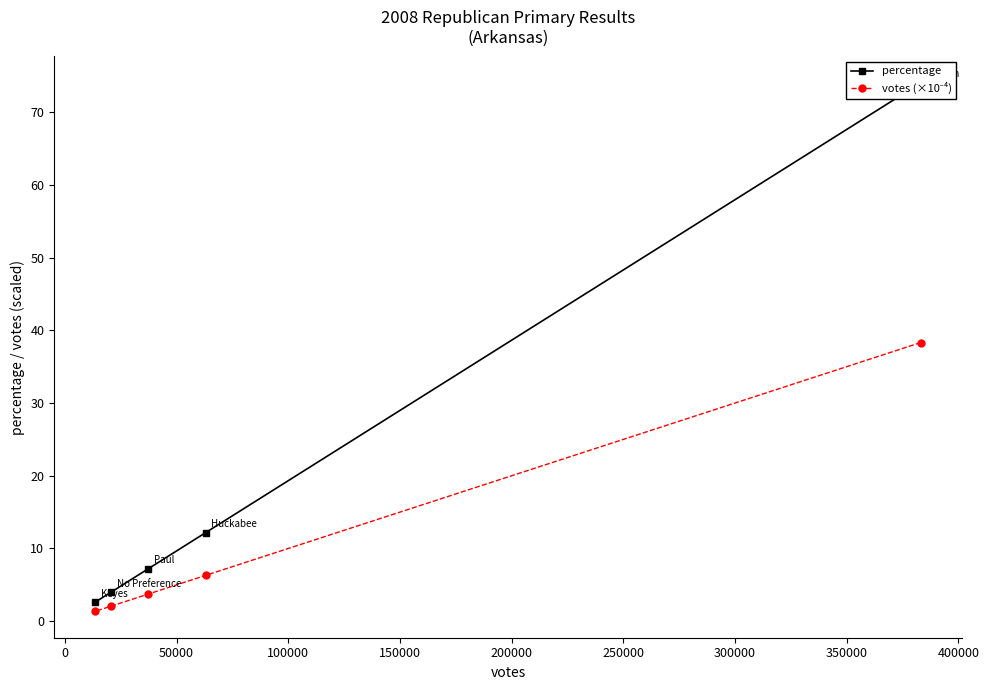

What is the minimum value shown in the chart?

1.4